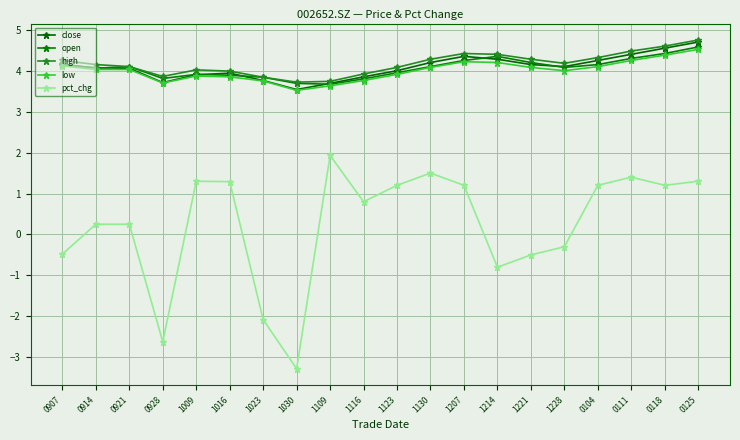

How many values in the pct_chg series are below 1?

10